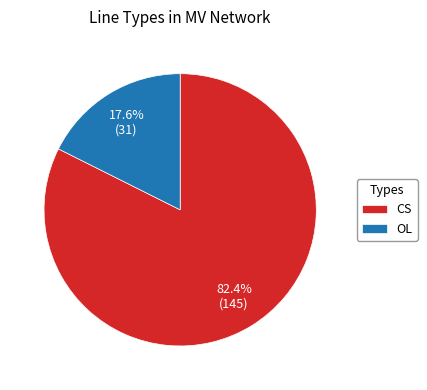

Between CS and OL, which is larger?

CS